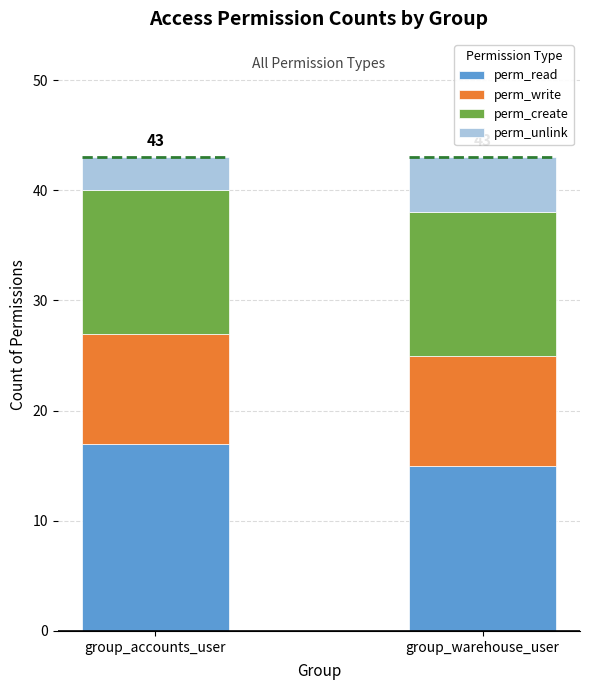

Which category has the highest value in the perm_read series?

group_accounts_user